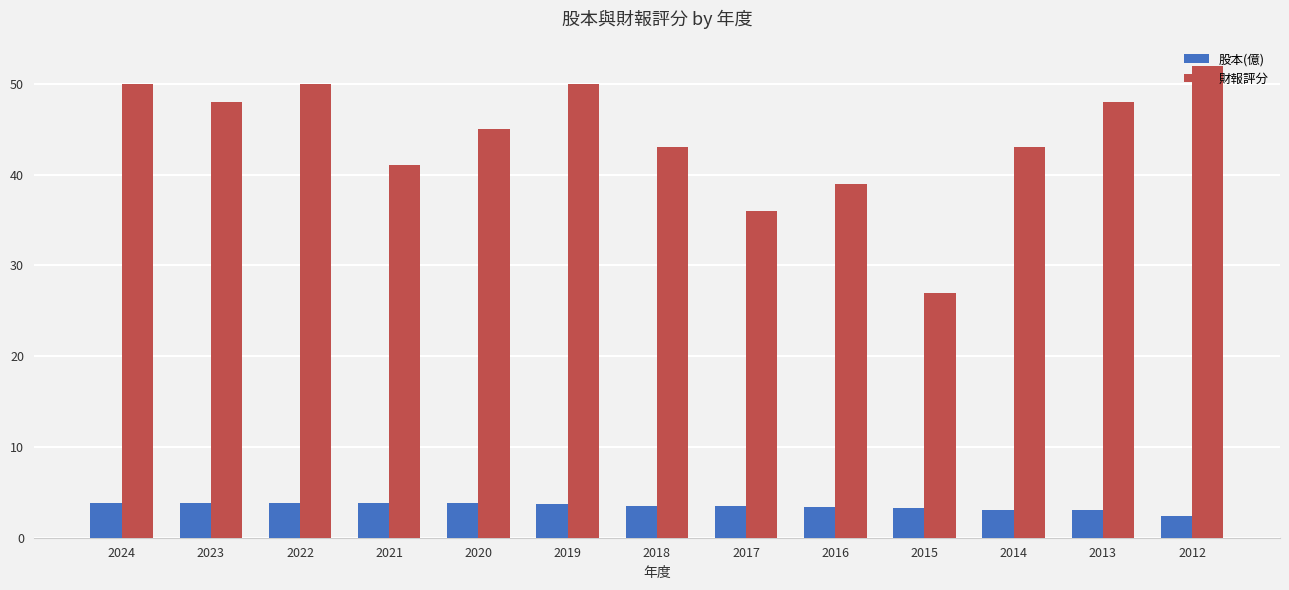

What is the difference between the second highest and second lowest values in the 股本(億) series?

0.8